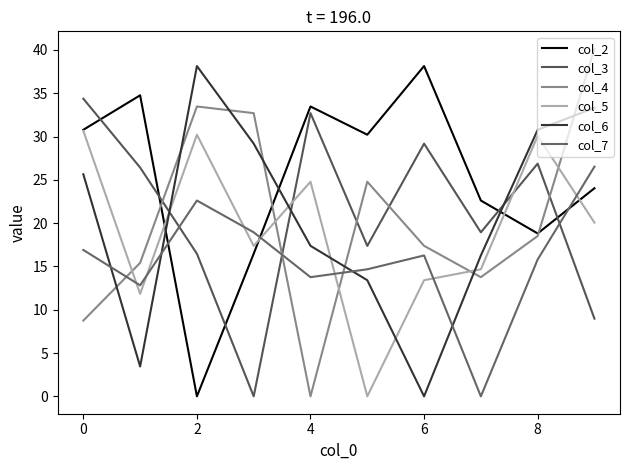

At which label does col_5 first exceed 20?

0